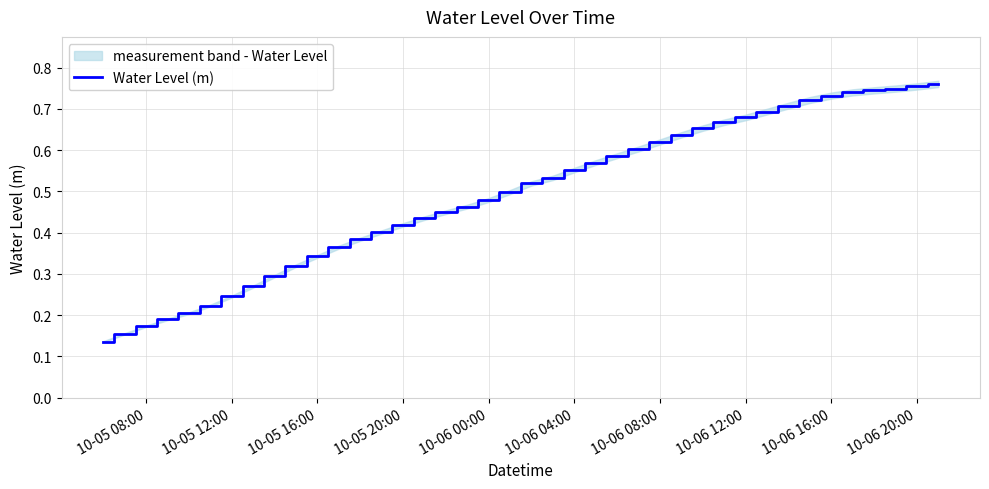

True or false: the data shows 0.8 at 10-06 20:00.

True